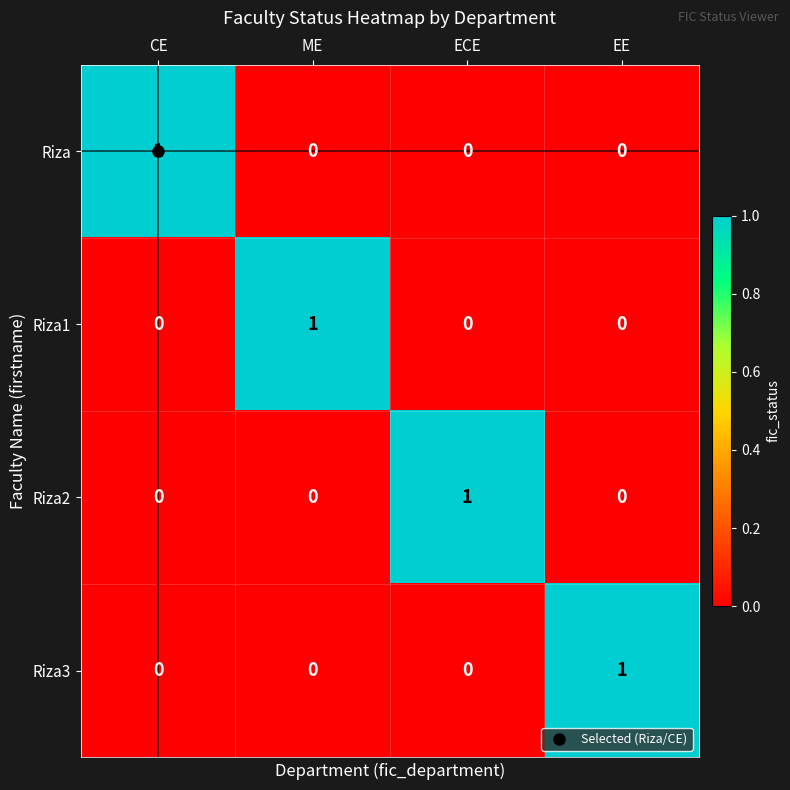

How many Riza1 values are between 0 and 1?

4